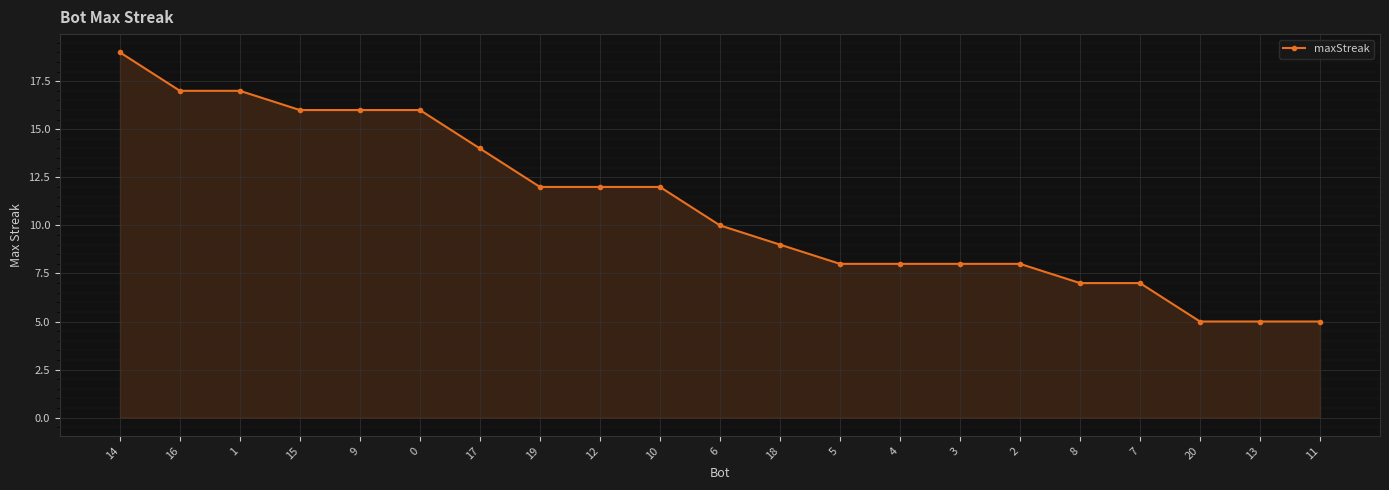

What is the average value?

11